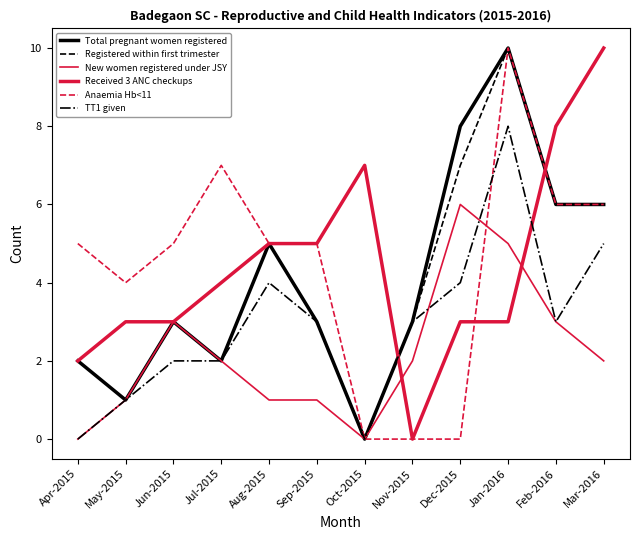

How many lines are shown in the chart?

6